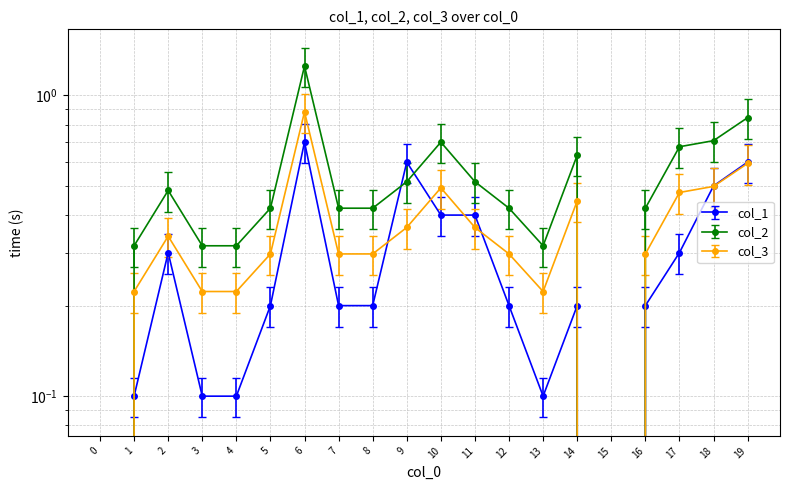

What is the average value of the col_1 series?

0.3